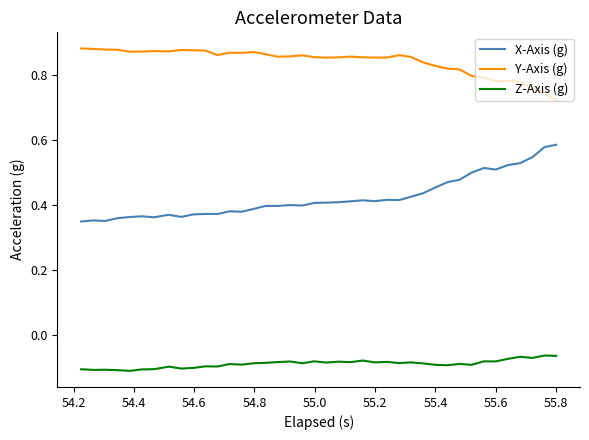

Which series has the largest total across all categories?

Y-Axis (g)